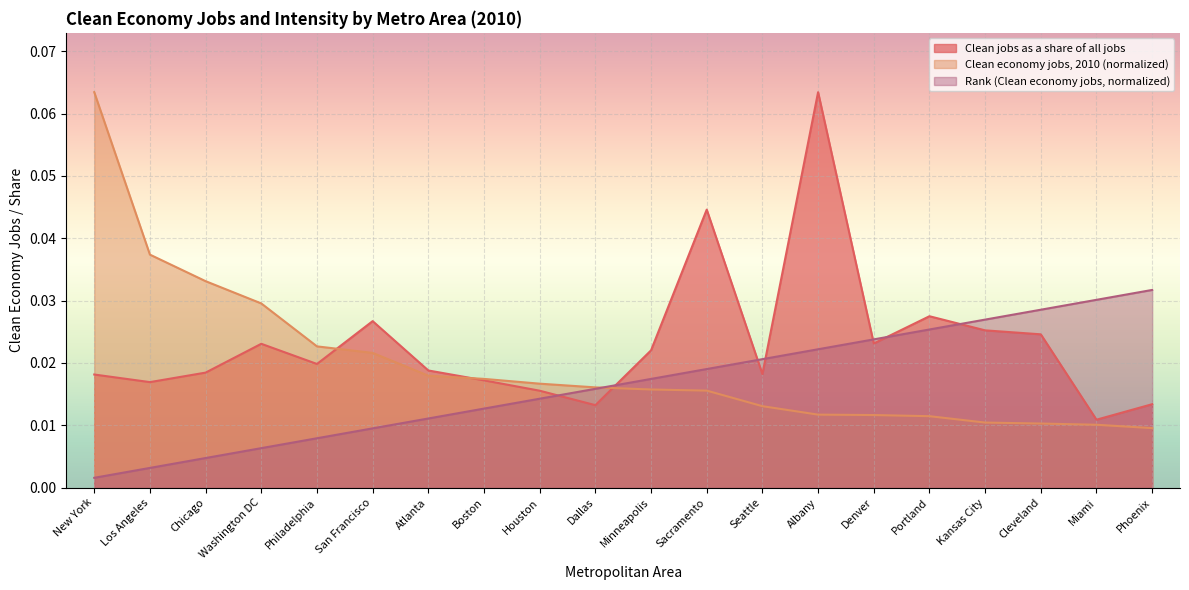

True or false: Rank (Clean economy jobs) has more than 0 points higher than both neighbors.

False